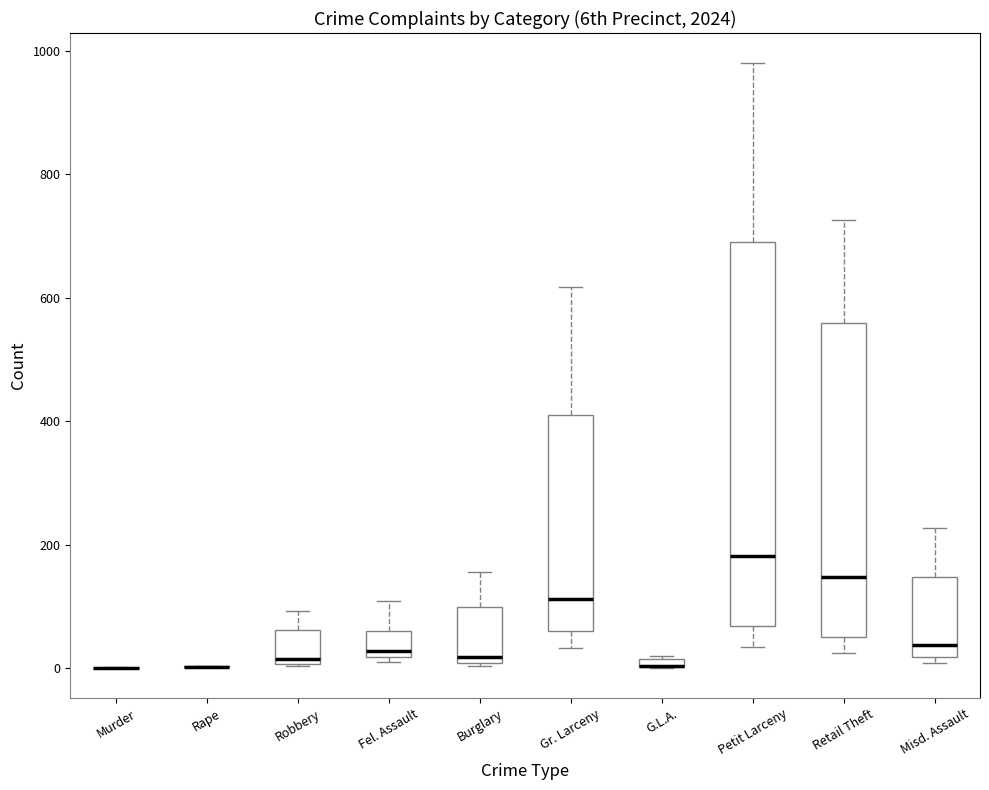

Comparing the boxes themselves (not the whiskers), which one is the tallest?

Petit Larceny